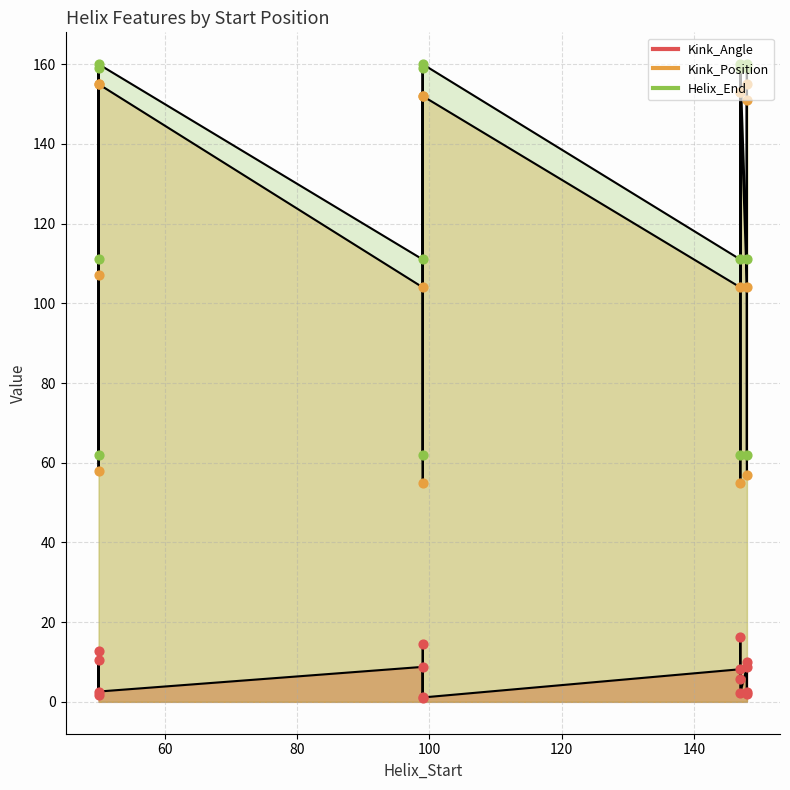

Which series has the largest total across all categories?

Helix_End